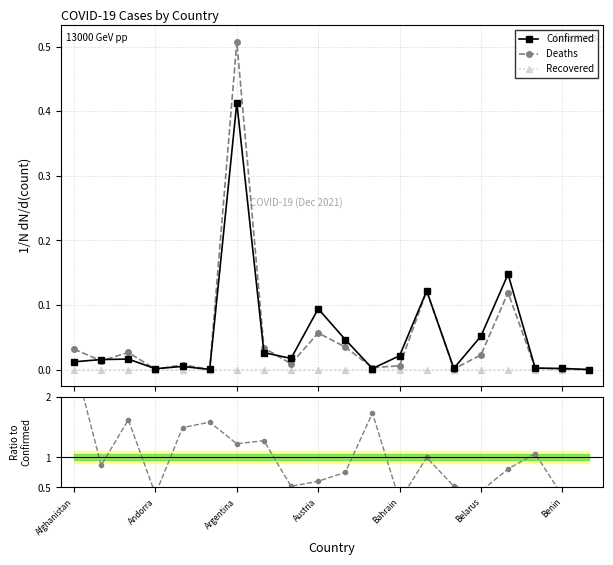

True or false: Confirmed has more than 0 interior local peaks.

True